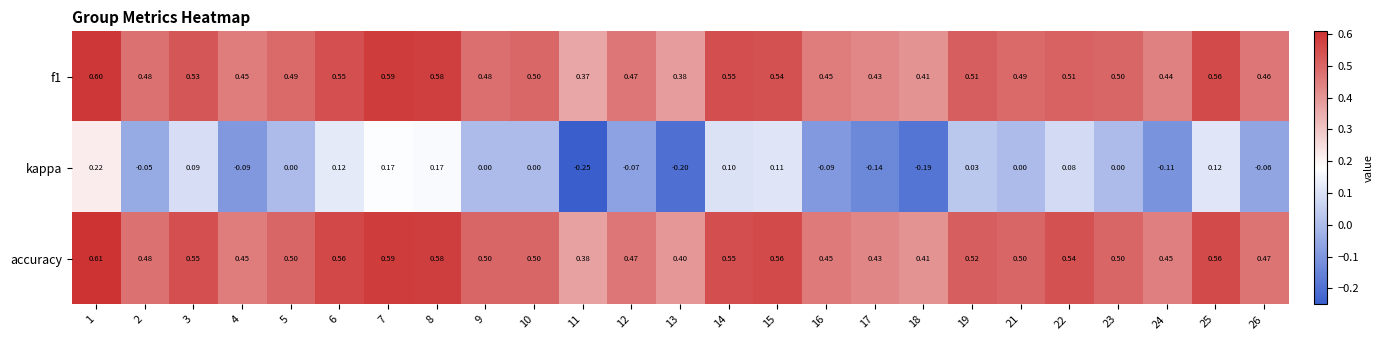

Which series has the widest spread of values?

kappa